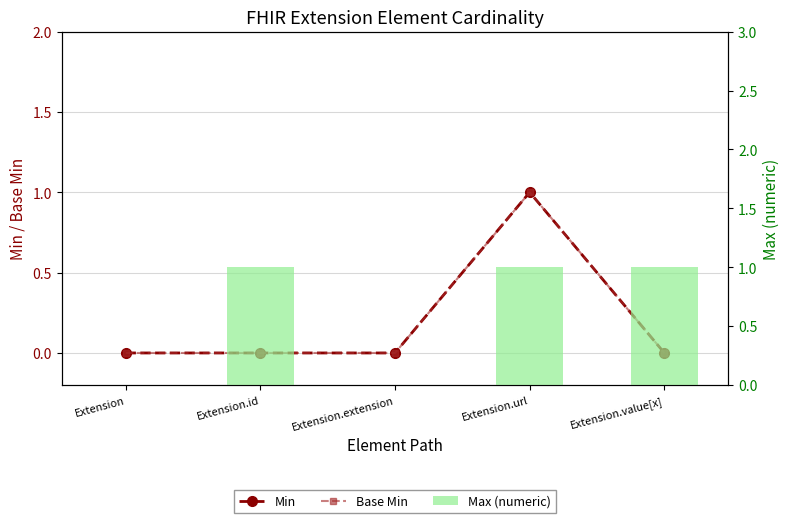

At which category is the sum across all series the highest?

Extension.url